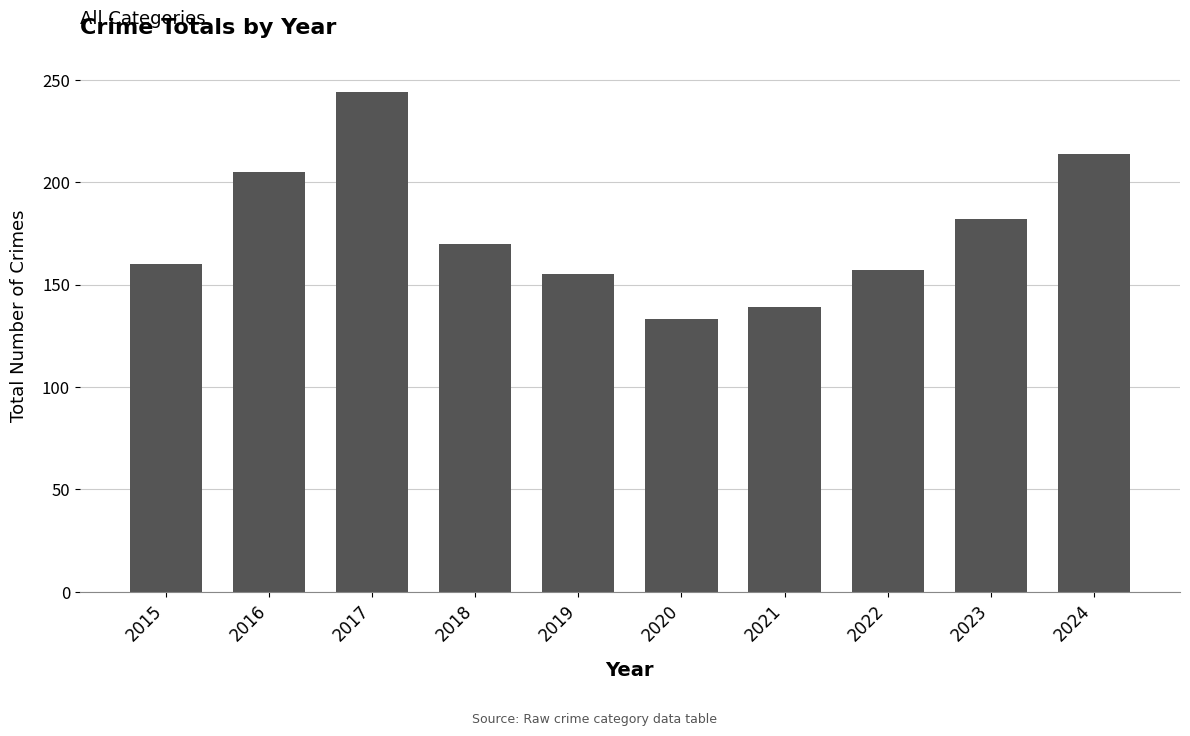

Does the chart contain any negative values?

No